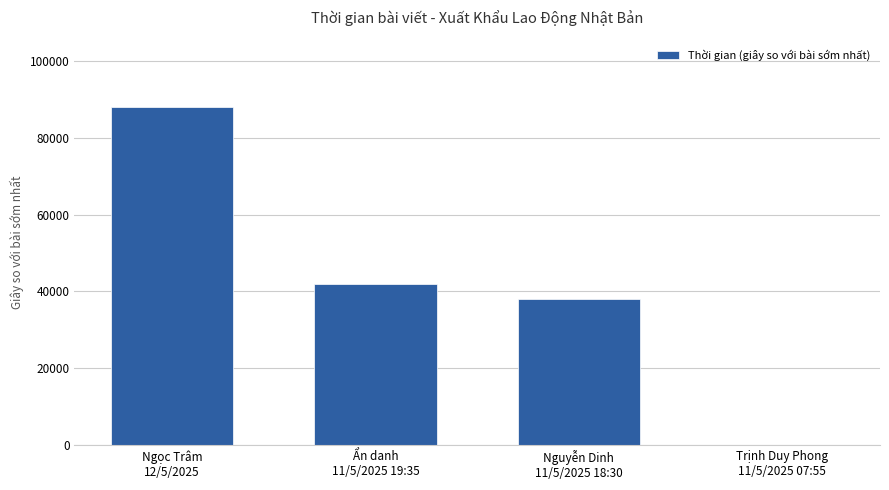

What is the sum of all values?

168000